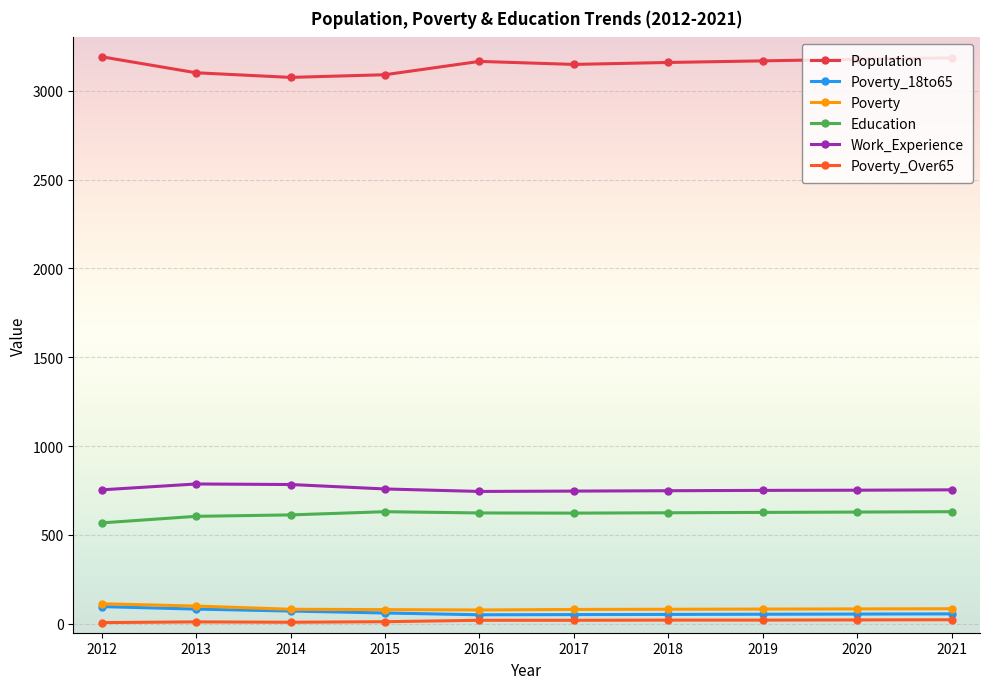

True or false: Education and Population intersect in this chart.

False